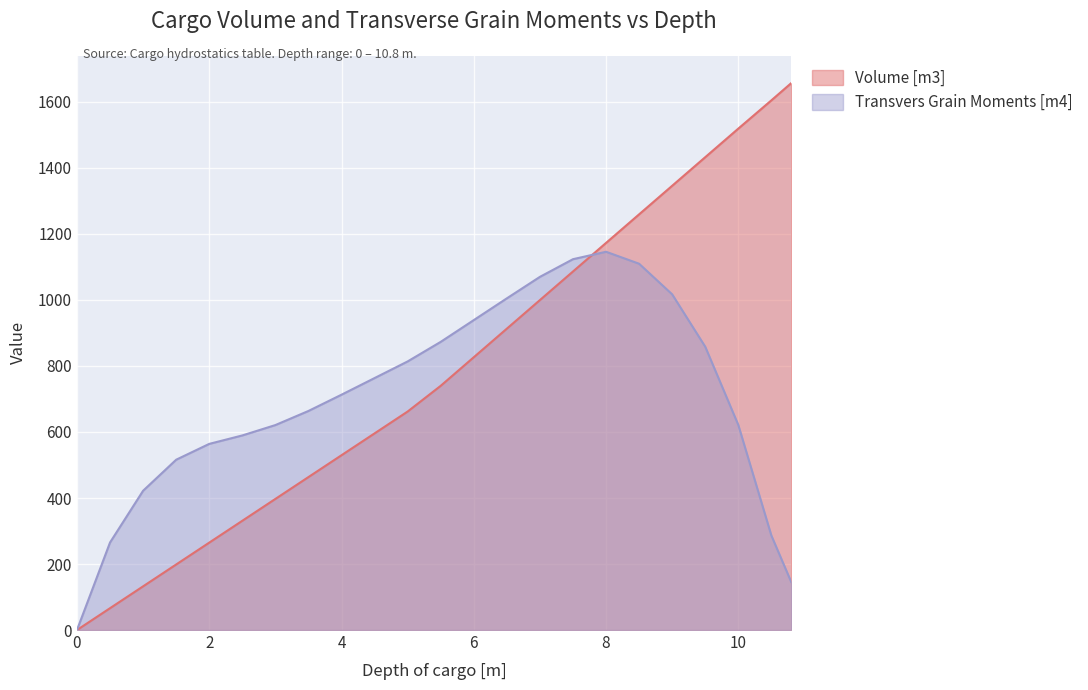

Reading left to right, list all the values displayed in this chart.

Volume [m3]: 0.0	66.2	132.4	198.6	264.8	331.0	397.2	463.4	529.6	595.8	662.0	739.9	826.5	913.1	999.7	1086.2	1172.8	1259.4	1346.0	1432.6	1519.2	1604.8	1657.0
Transvers Grain Moments [m4]: 0.0	265.3	422.0	516.0	564.0	589.5	621.0	663.7	713.0	763.4	813.8	873.1	939.0	1004.9	1070.0	1123.5	1146.1	1109.8	1017.0	858.3	621.3	286.3	145.6